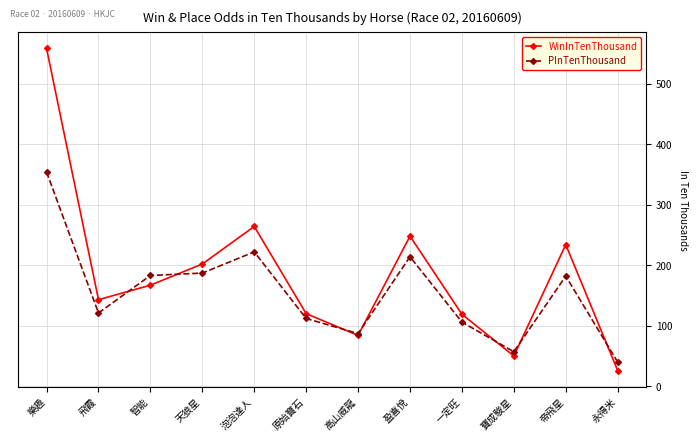

What is the difference between the highest and lowest values at 盈喜悅?

34